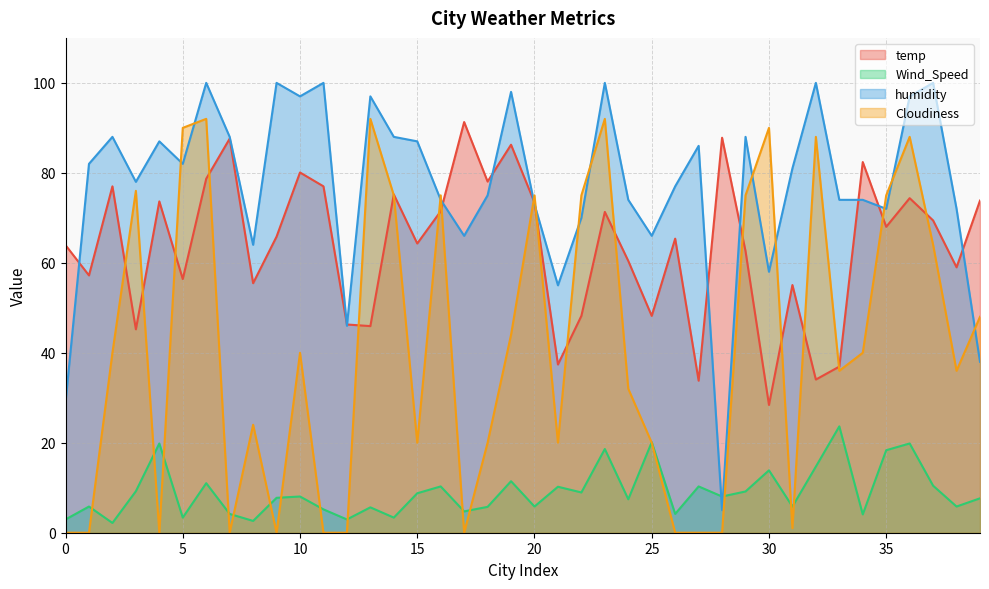

What is the average value of the humidity series?

77.2